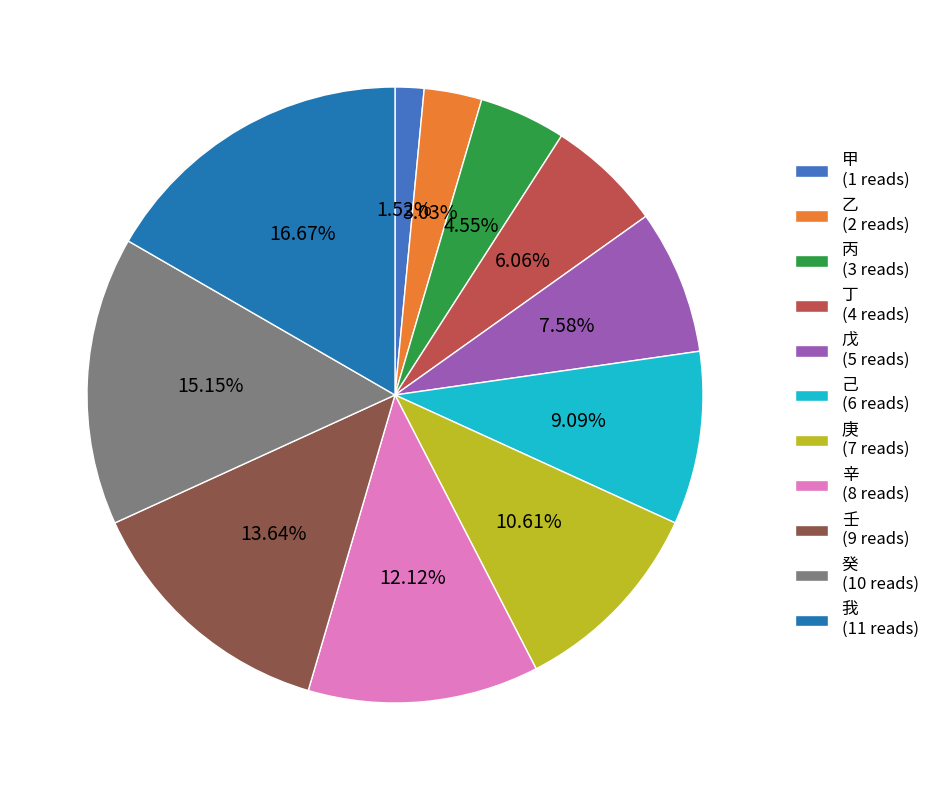

What is the ratio of the value at 我 to the value at 乙?

5.5